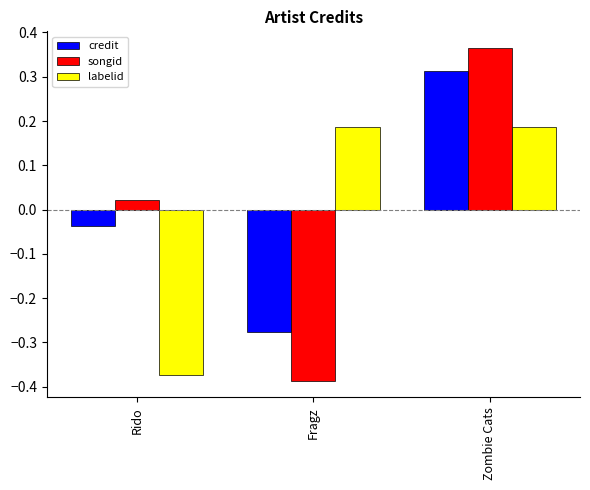

What is the total value across all series at Zombie Cats?

0.9